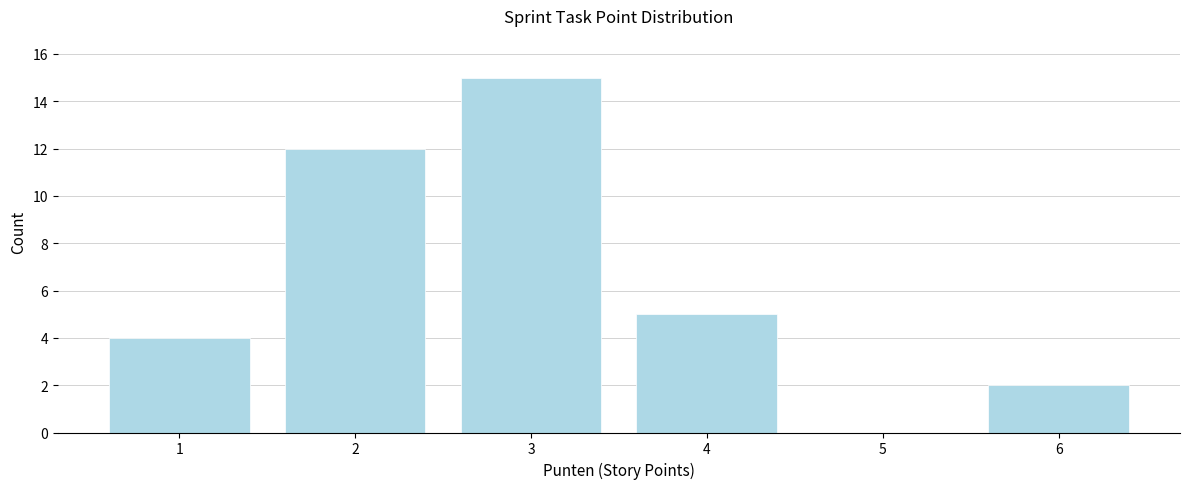

Reading left to right, extract all data points from this chart.

1=4	2=12	3=15	4=5	5=0	6=2